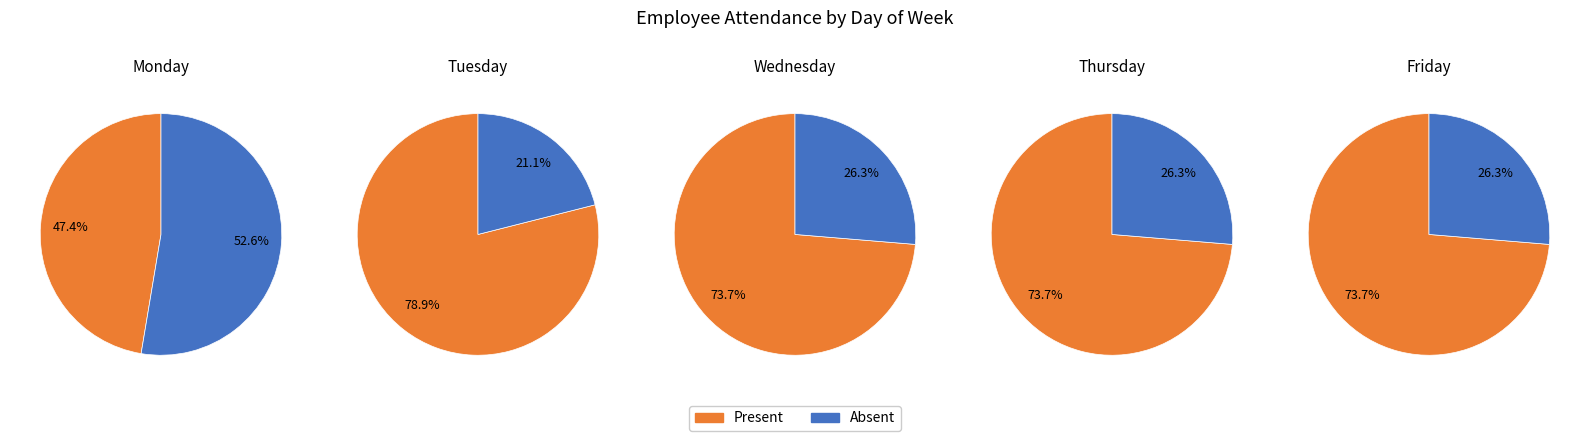

Is it true that 11 is 9% of the pie?

False